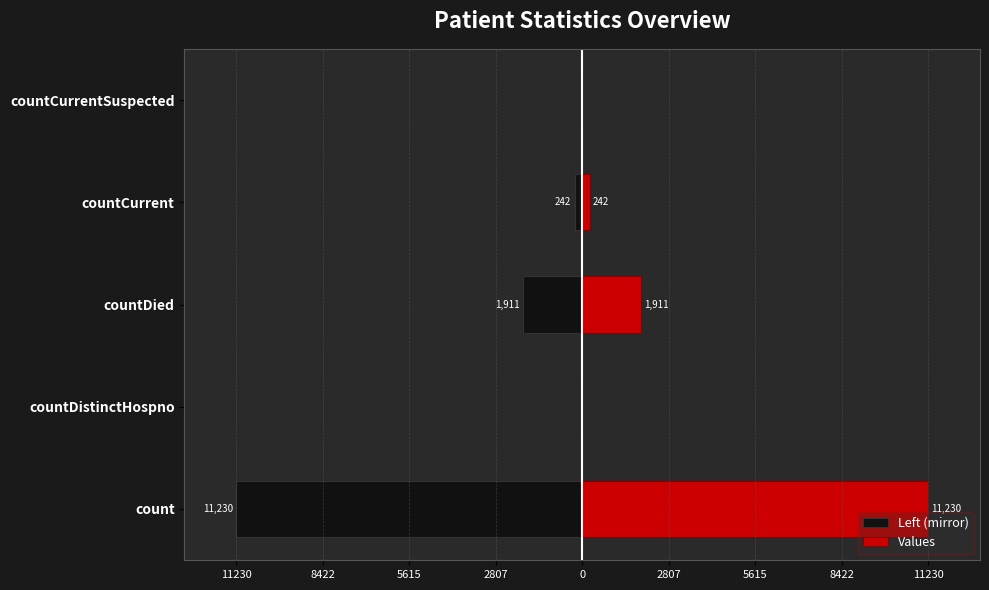

Reading left to right, list all the values displayed in this chart.

Left (mirror): -11230	0	-1911	-242	0
Values: 11230	0	1911	242	0